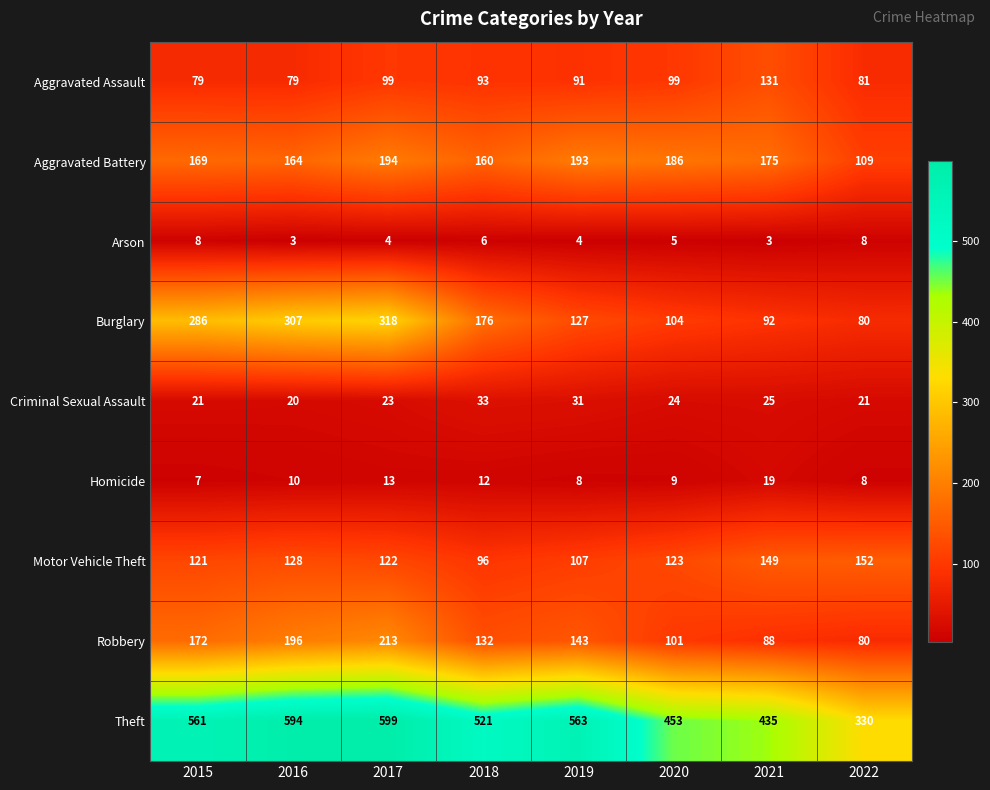

The Homicide series shows 9 at 2020. True or false?

True